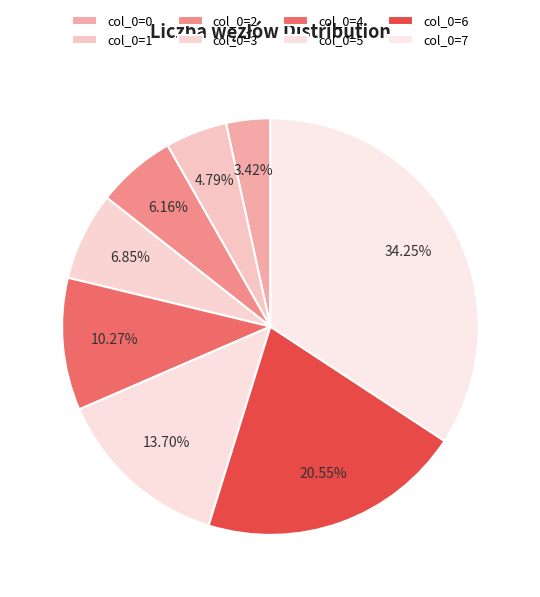

Is there any slice that represents more than half of the pie?

No